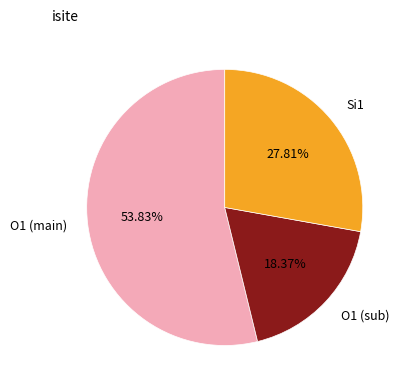

How many slices are in this pie chart?

3